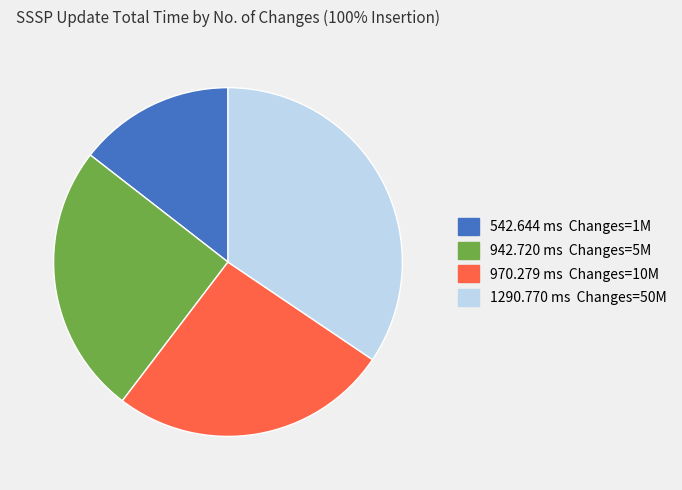

Is there a majority slice in this chart?

No